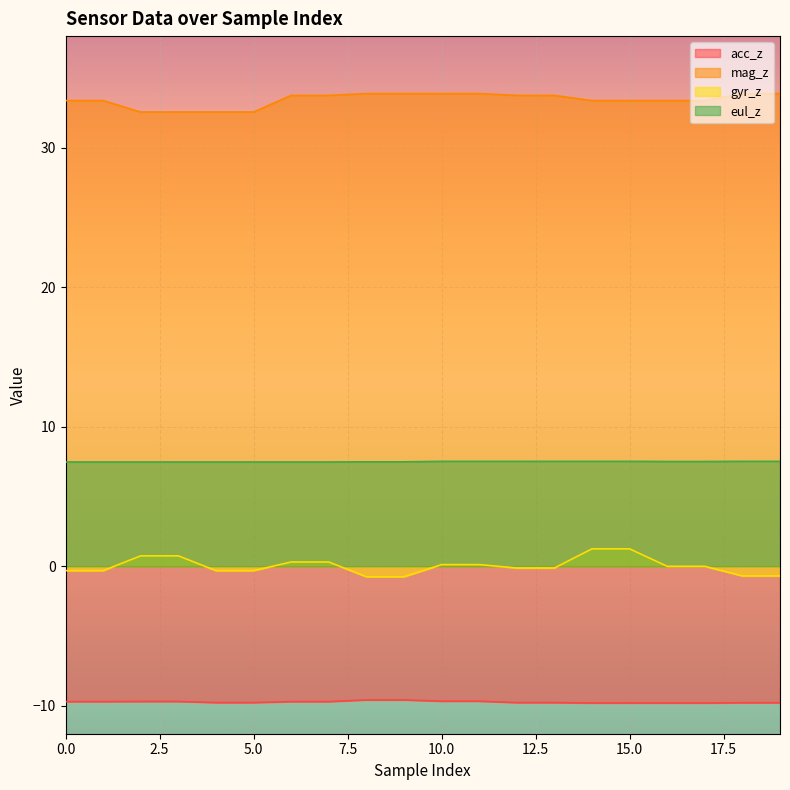

What are all the series names shown in the legend?

acc_z, mag_z, gyr_z, eul_z